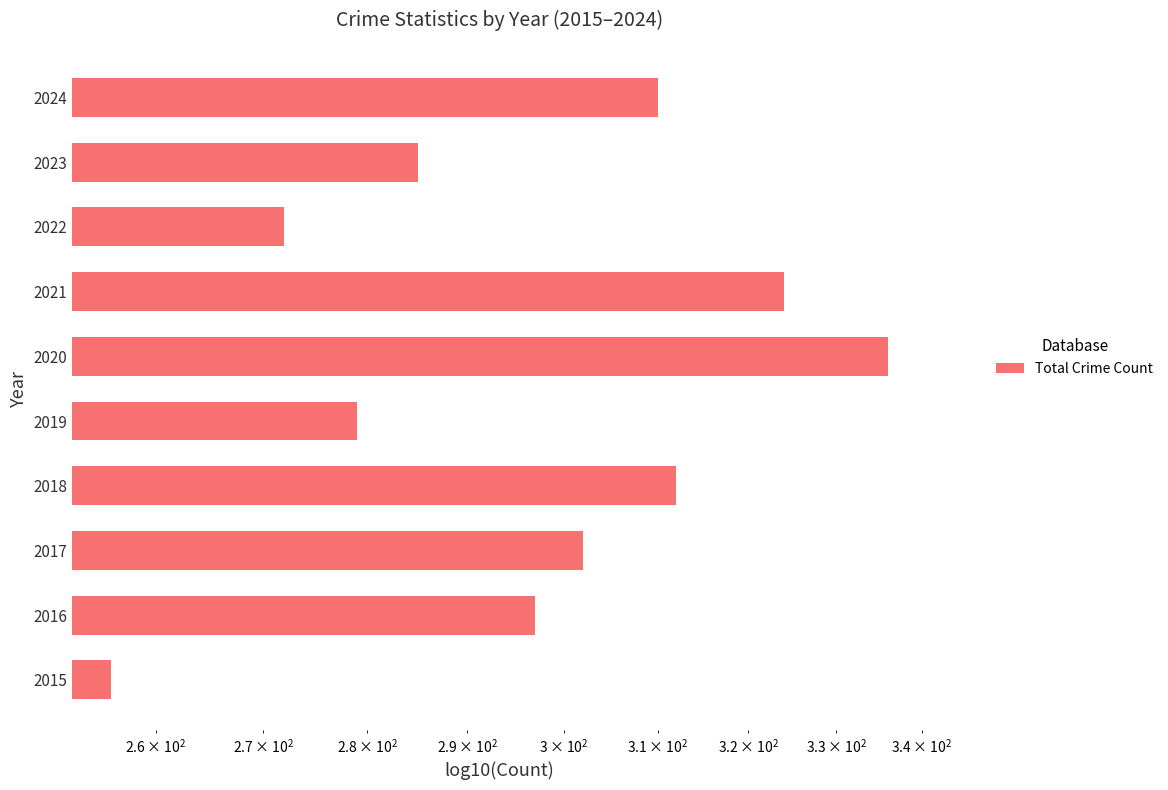

How many bars are there in total?

10